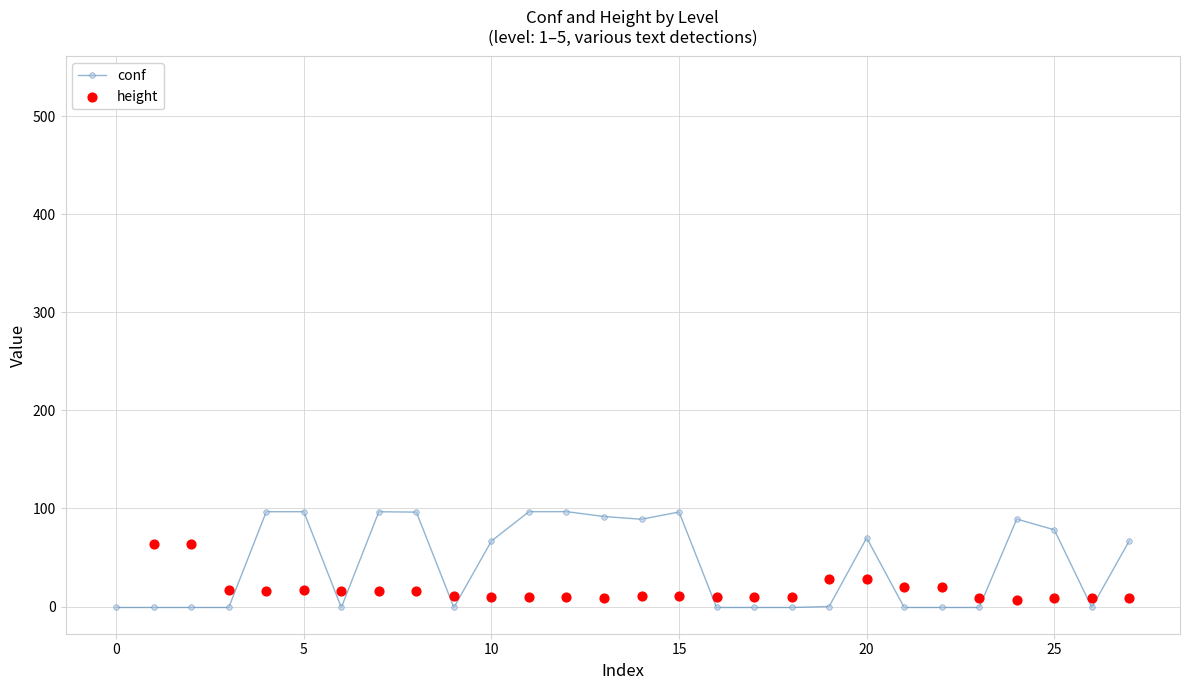

Which series has the largest total across all categories?

conf